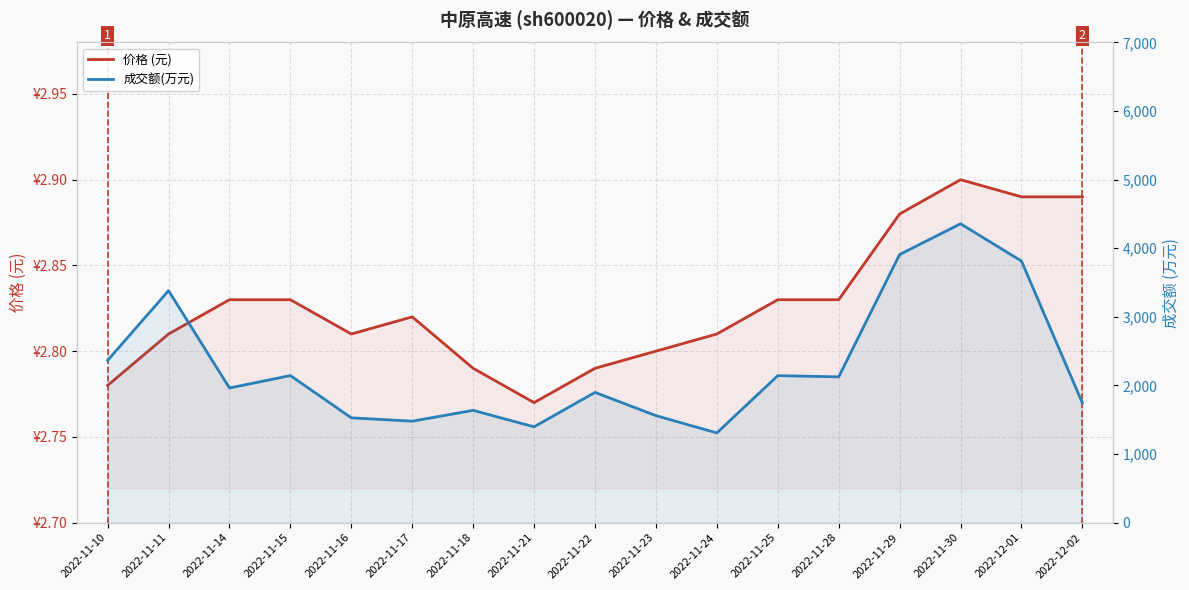

How many lines are shown in the chart?

2